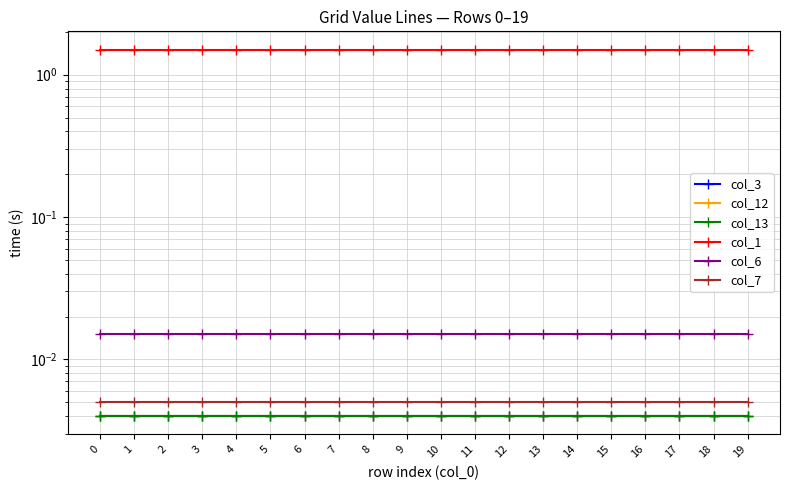

Which series changed the most between 7 and 10?

col_3